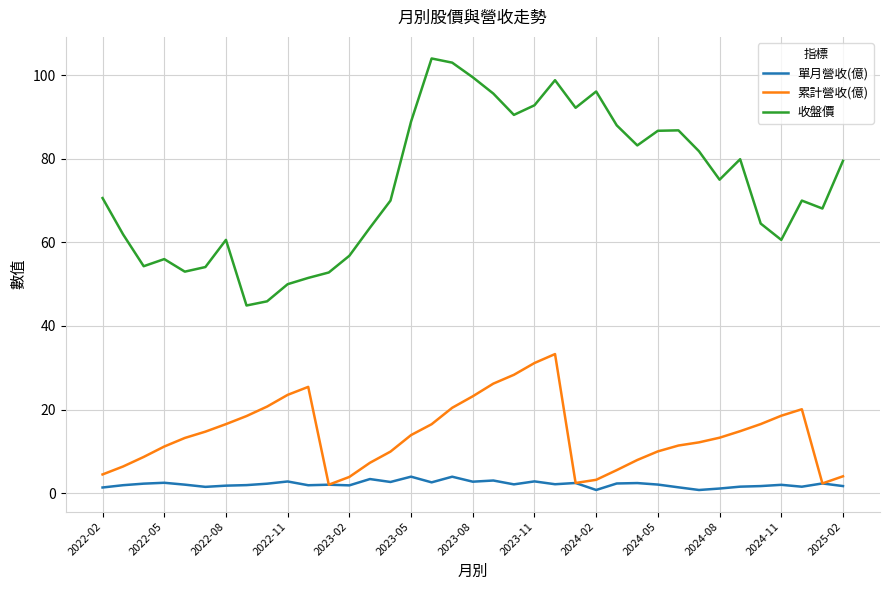

Rank the series by their average value, from highest to lowest.

收盤價, 累計營收(億), 單月營收(億)